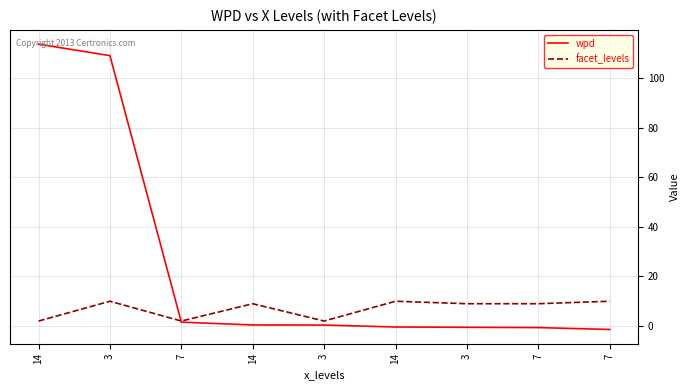

What is the sum of all wpd values?

222.5